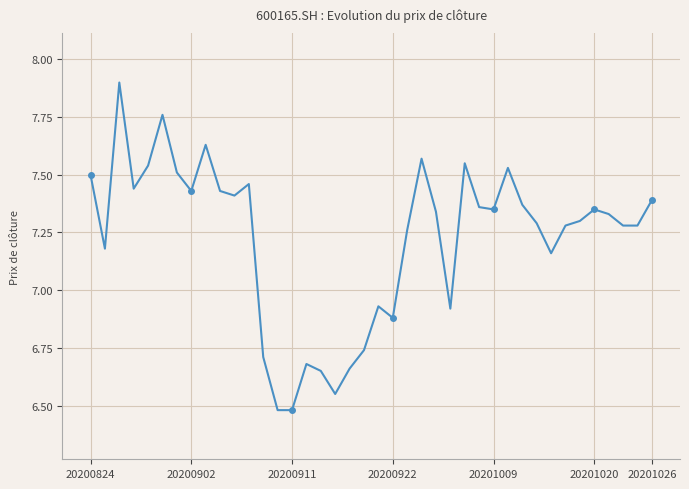

What is the sum of all values?

288.9